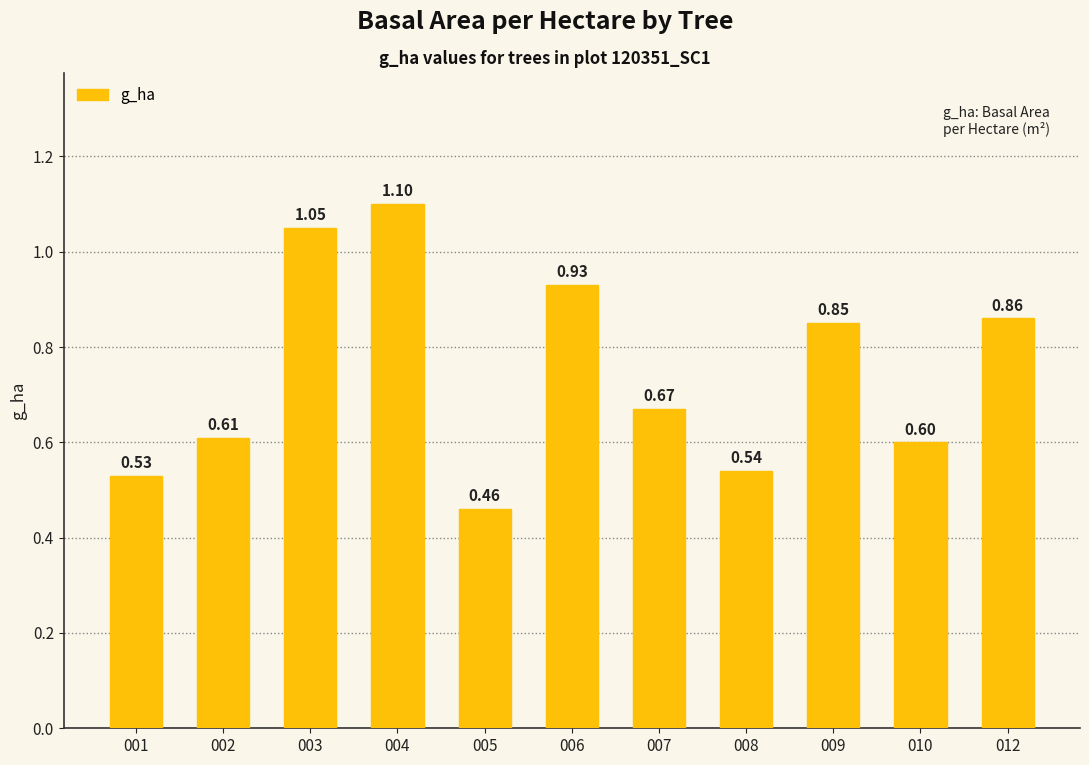

What is the change in value from 001 to 009?

+0.3